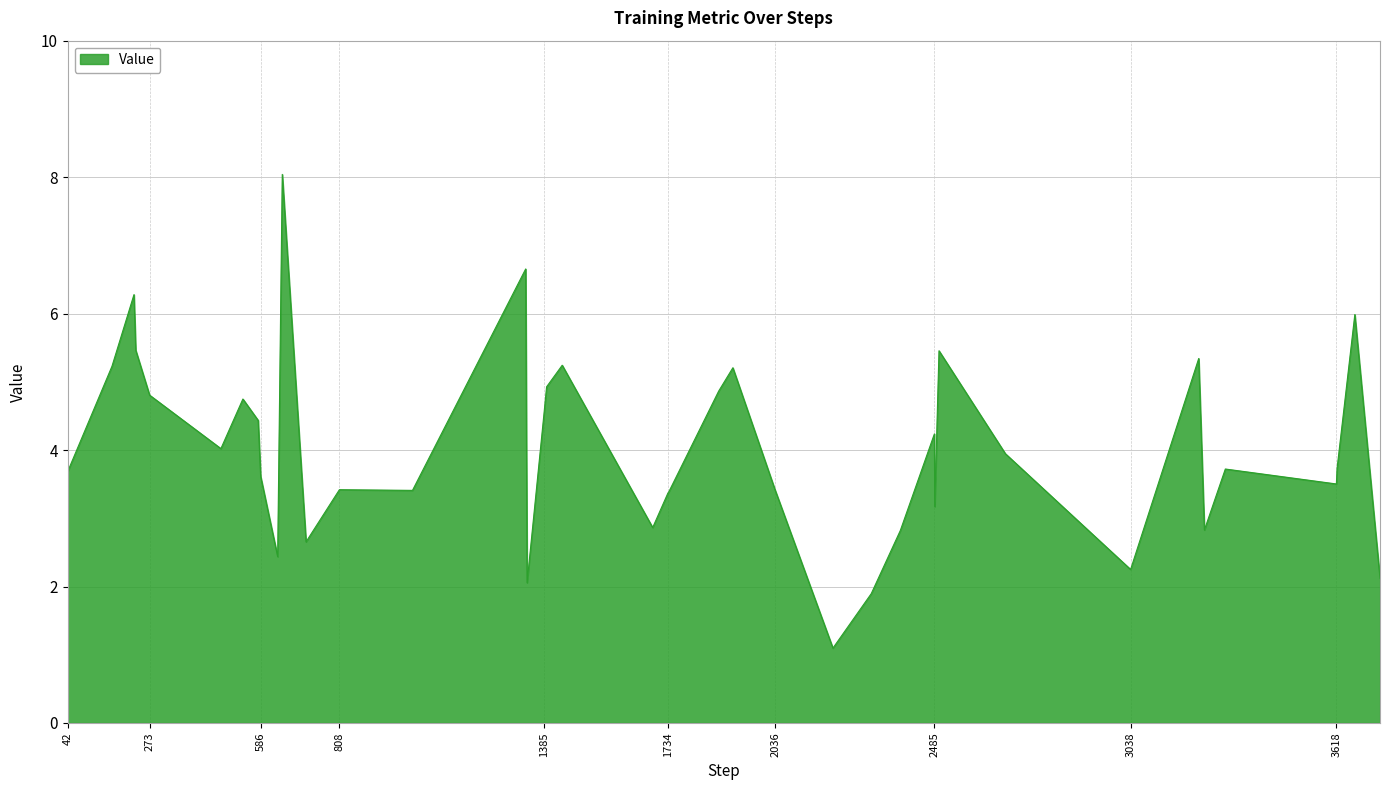

What is the smallest value displayed?

1.1